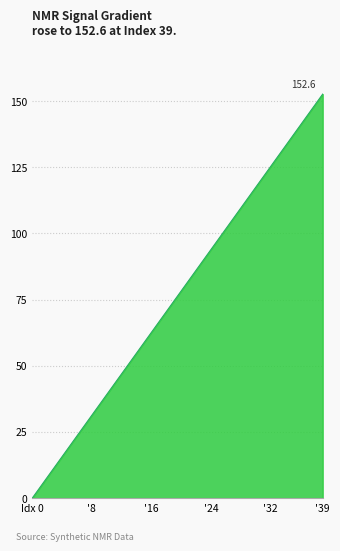

What is the difference between the maximum and minimum values?

152.6